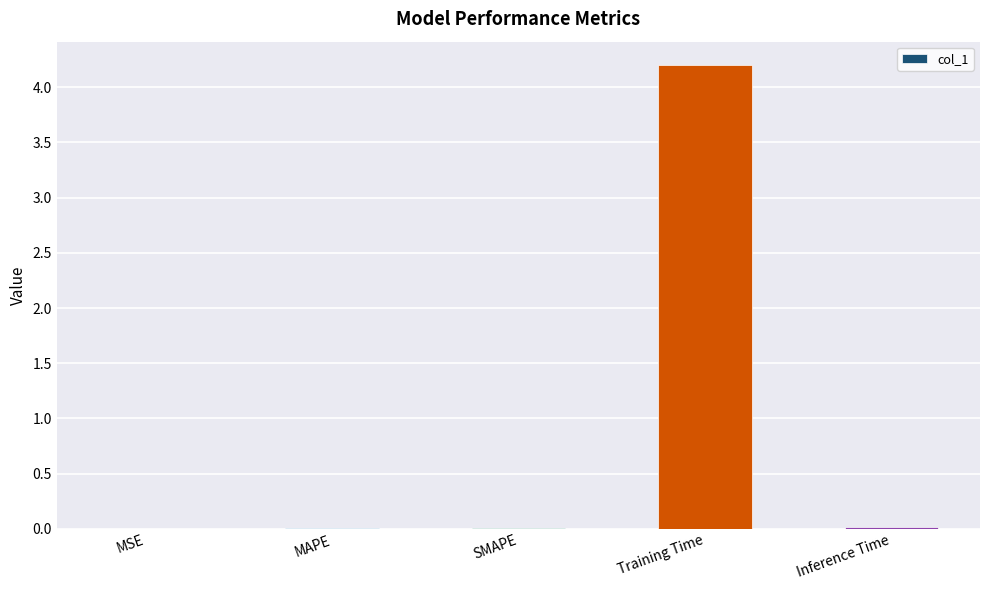

The value at MAPE is 0.0. True or false?

True